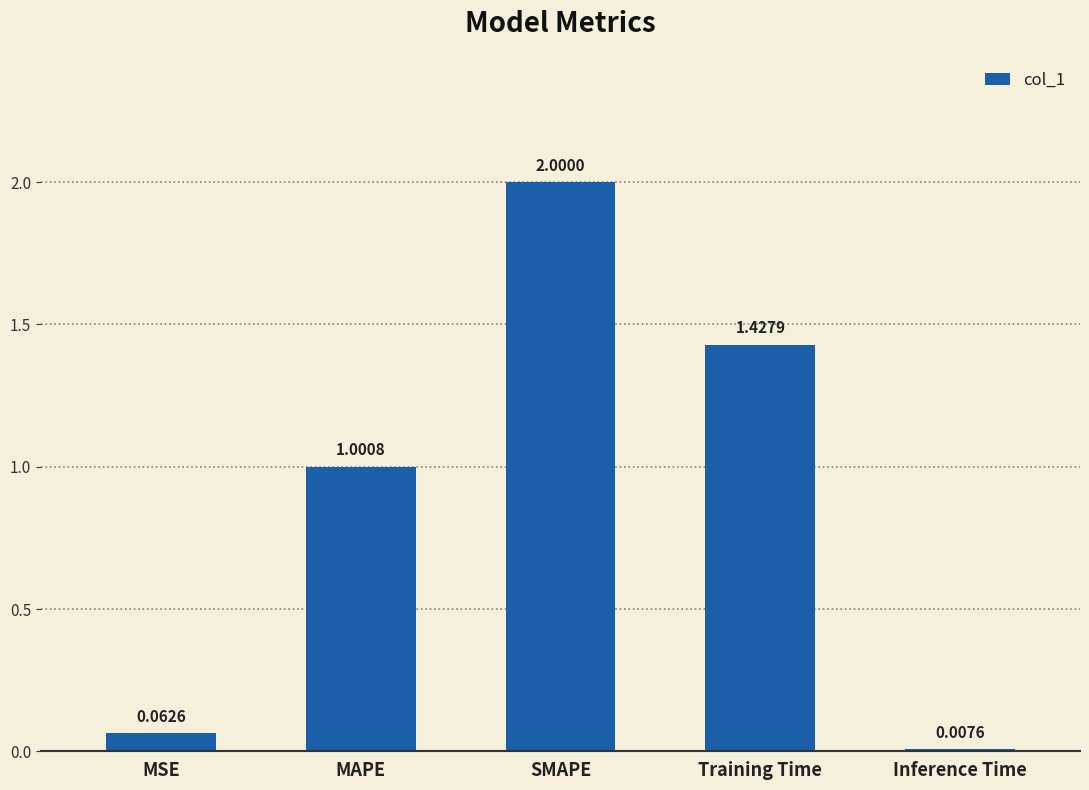

List the labels in order of value, smallest first.

Inference Time, MSE, MAPE, Training Time, SMAPE